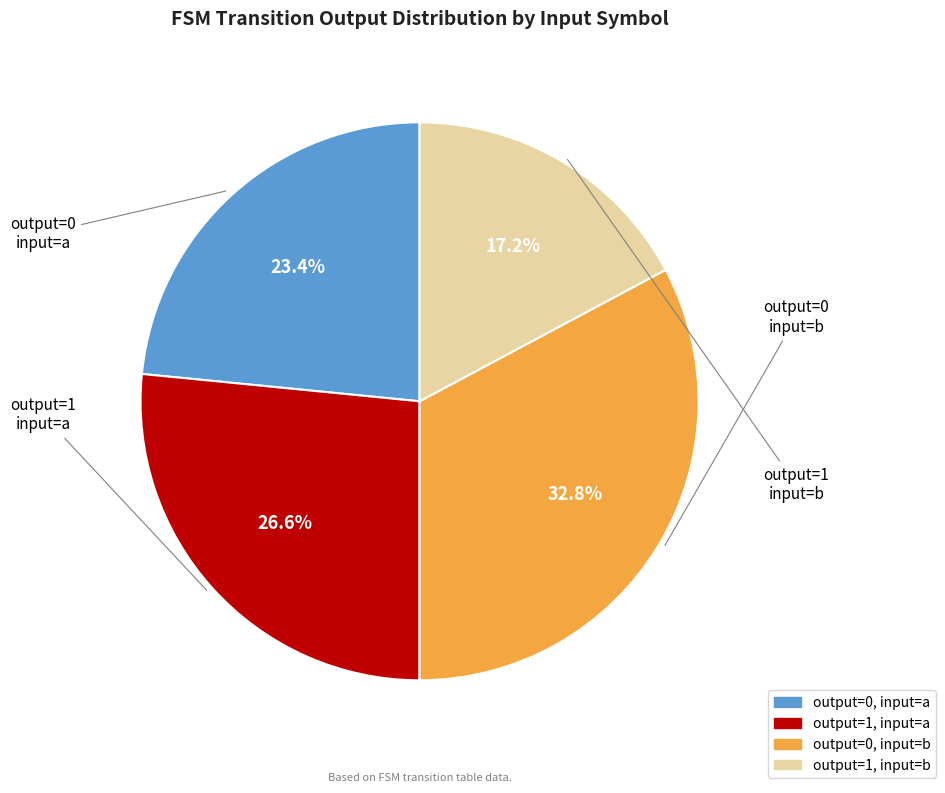

To the nearest percent, what is the average slice percentage?

25%